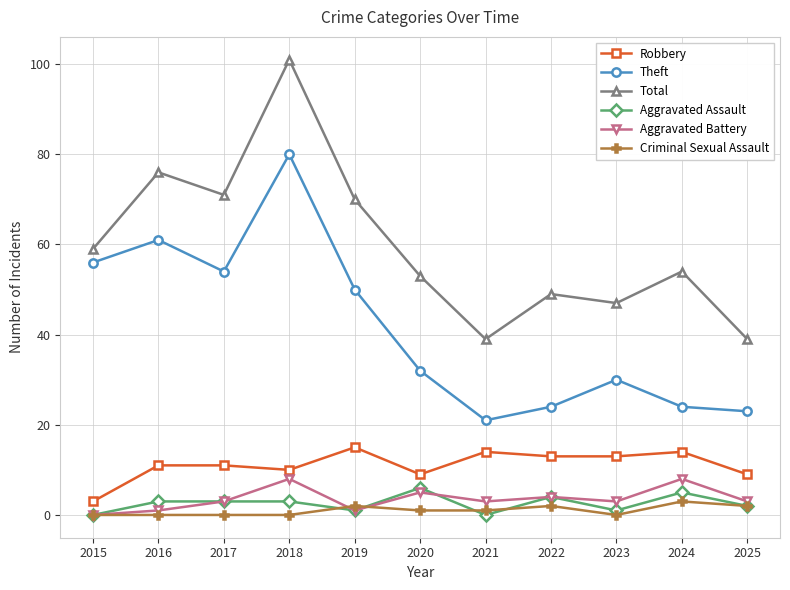

Where is Total nearest to the value 70?

2019